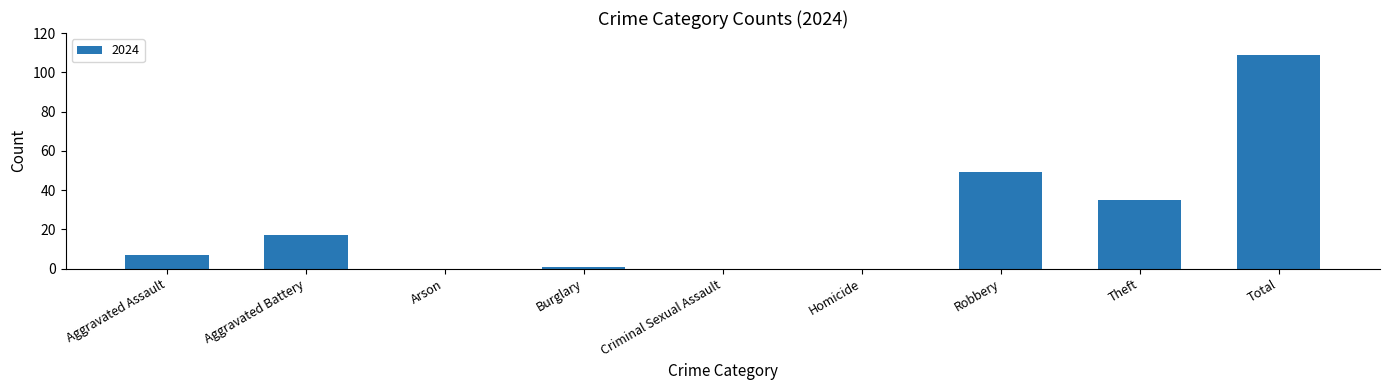

What is the approximate value at Theft?

35